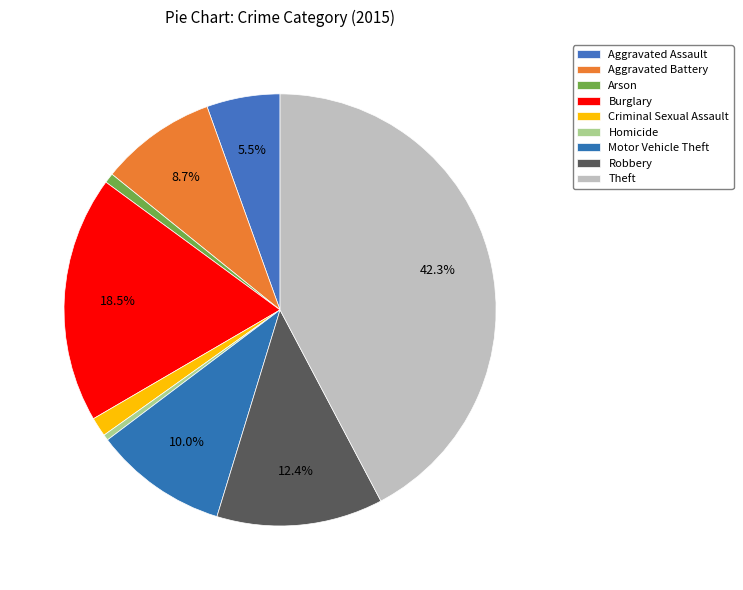

Combined, what portion of the pie is Burglary and Robbery?

30.9%